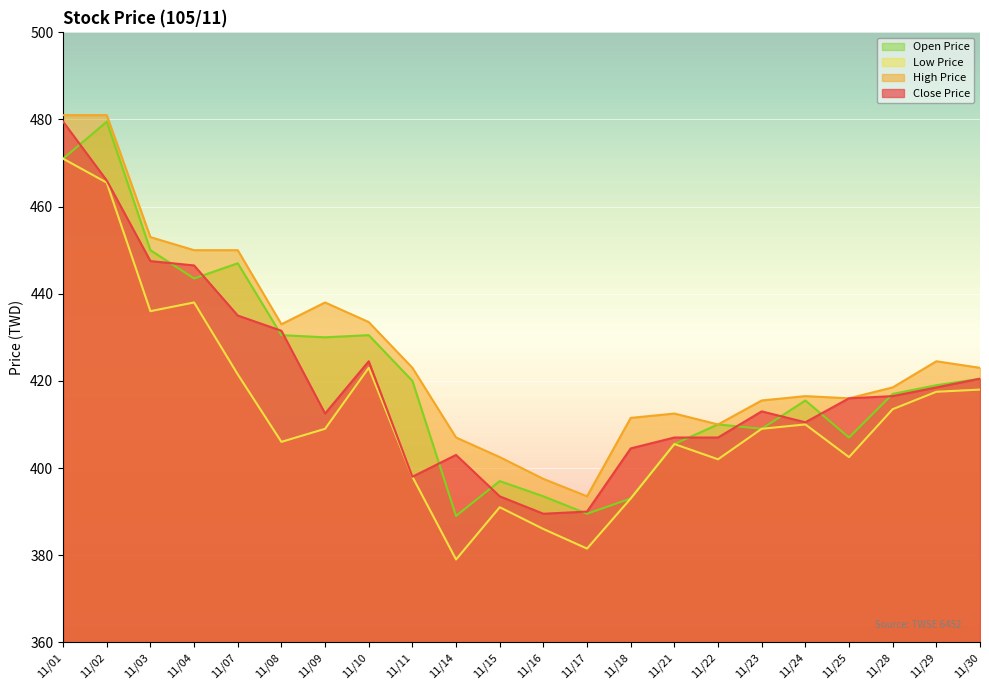

What is the highest value of the High Price series?

481.0